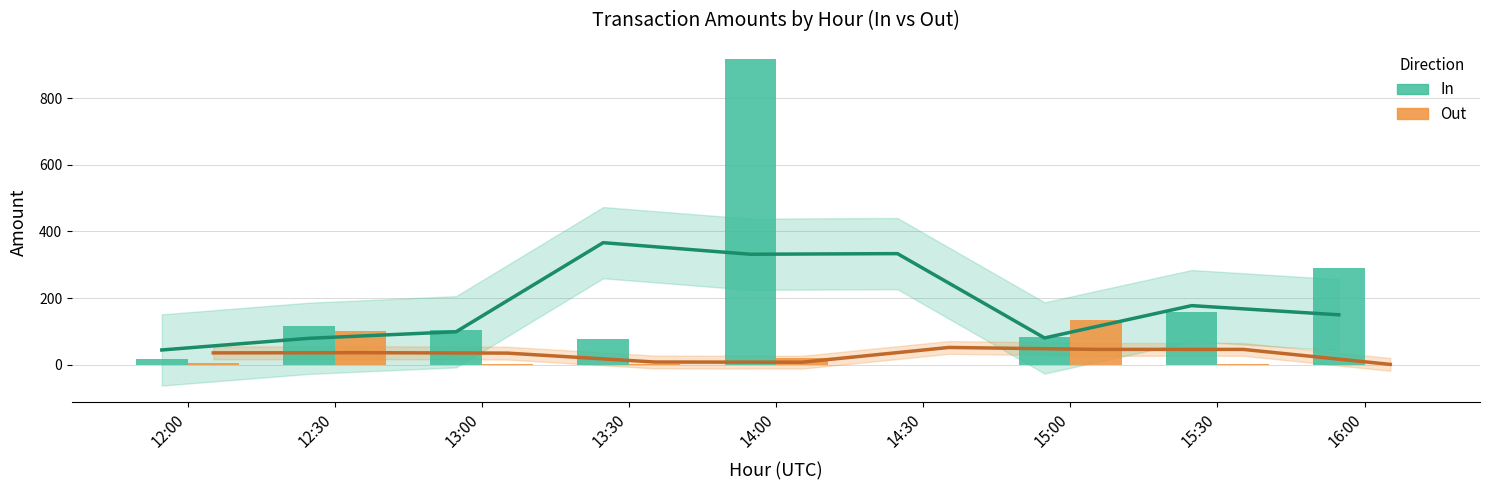

What is the spread (max minus min) of values at 12:00?

38.3